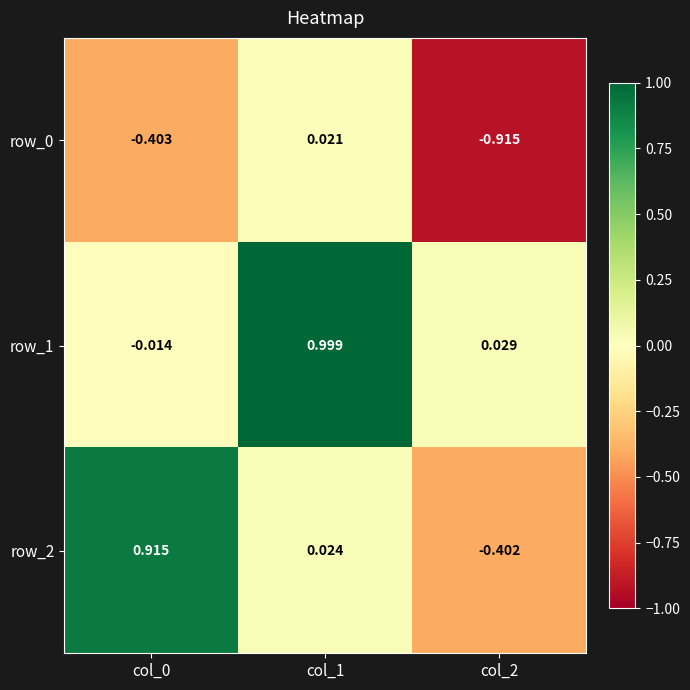

Is the value of row_2 at col_0 greater than the value of row_1 at col_1?

No